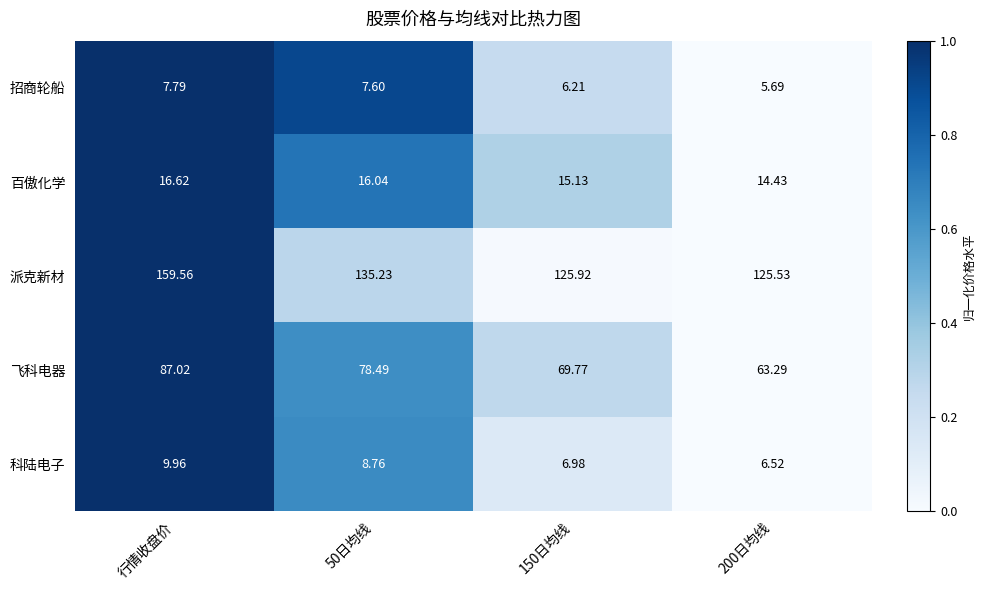

Which category has the highest value across all series?

行情收盘价